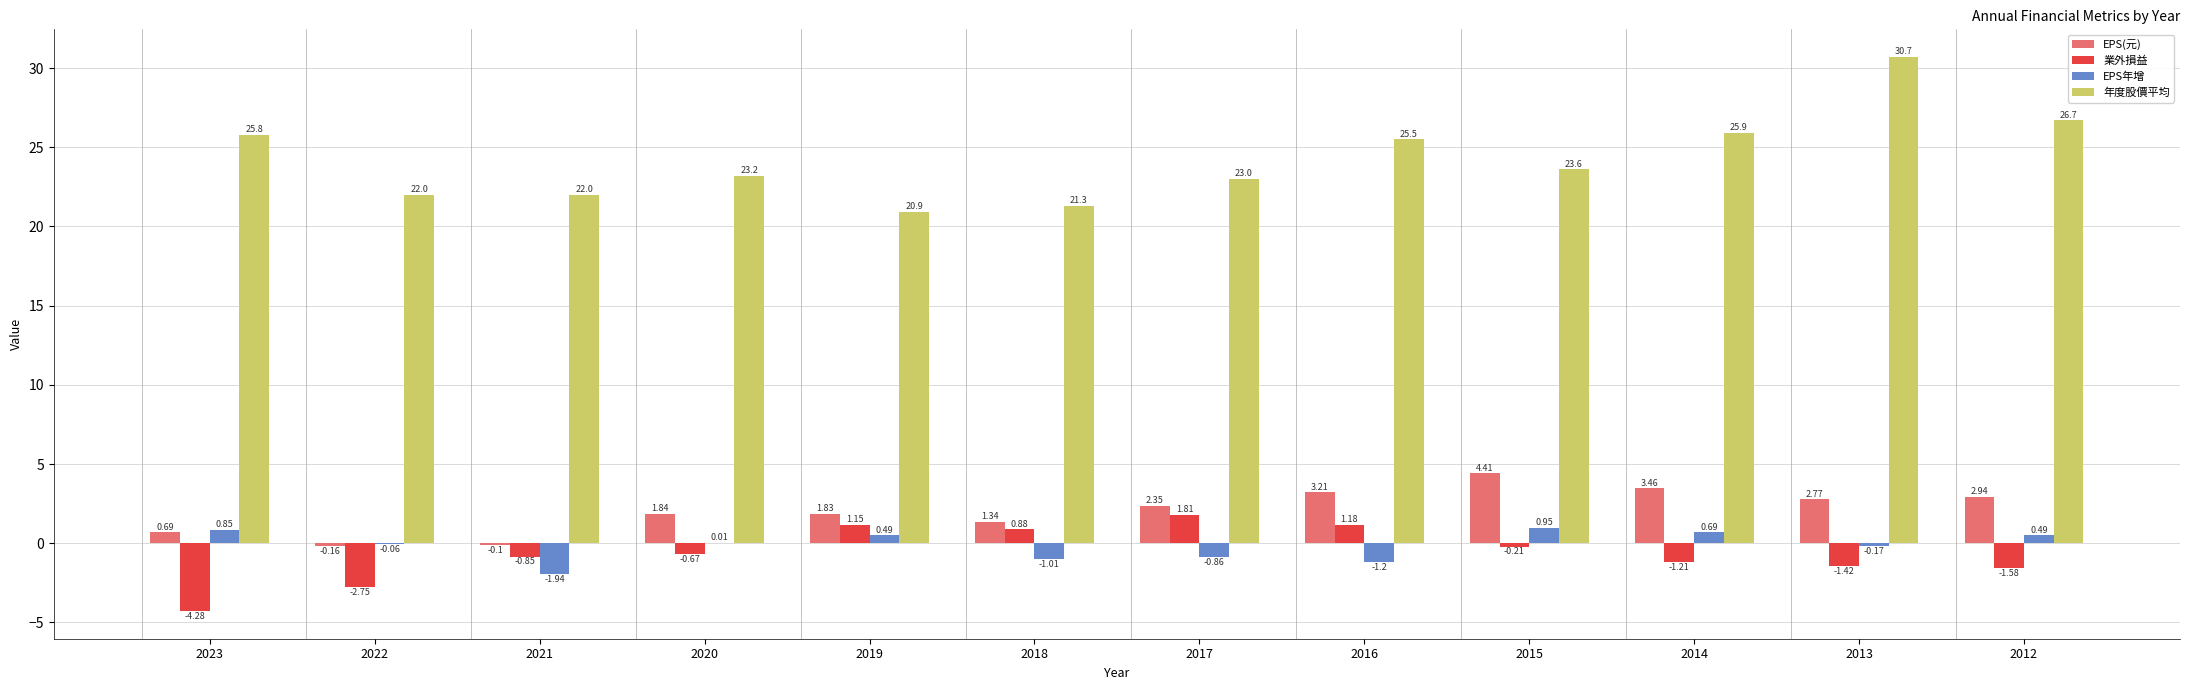

How many series are shown in this chart?

4